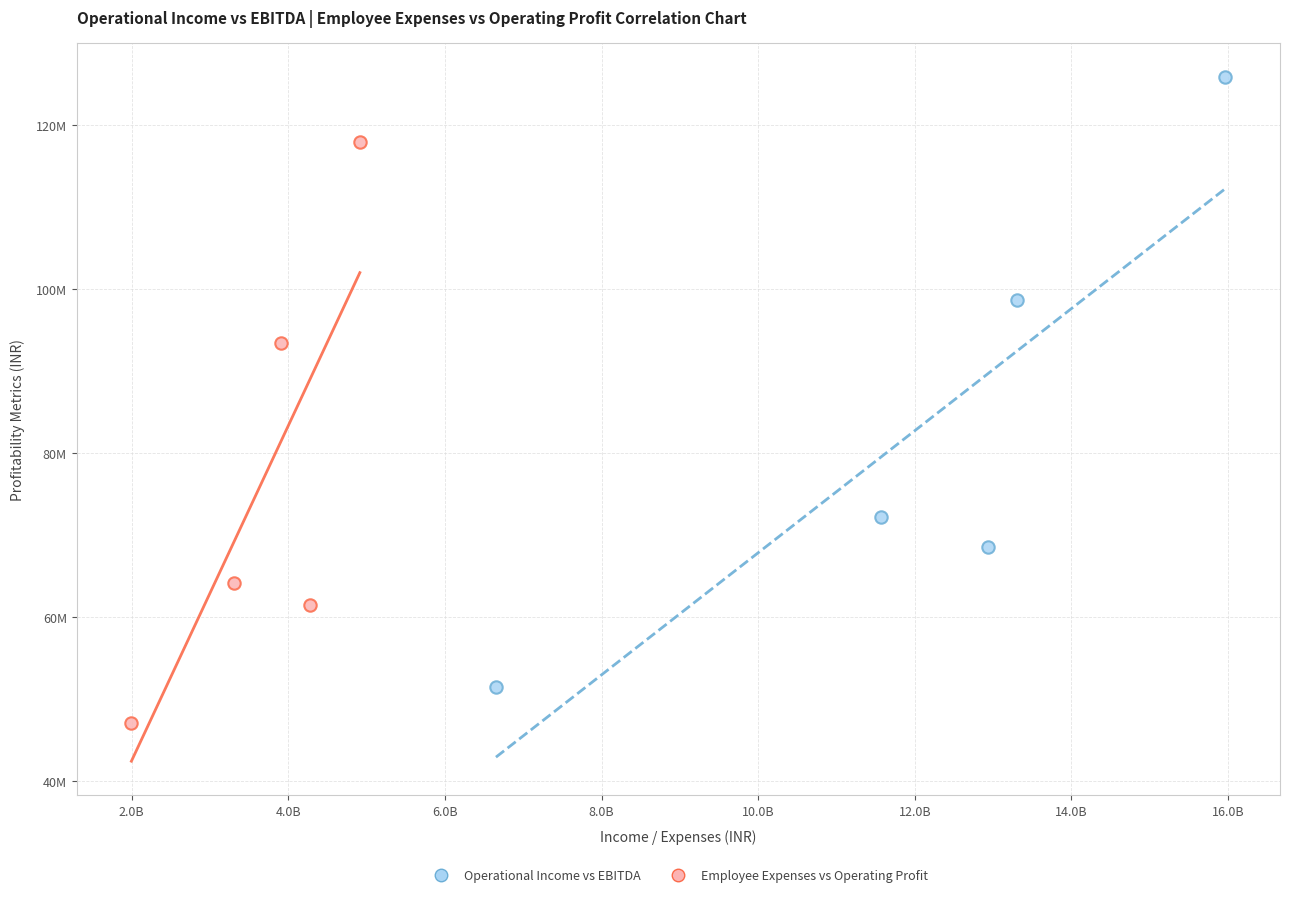

Which series reaches the maximum Y coordinate?

Operational Income vs EBITDA